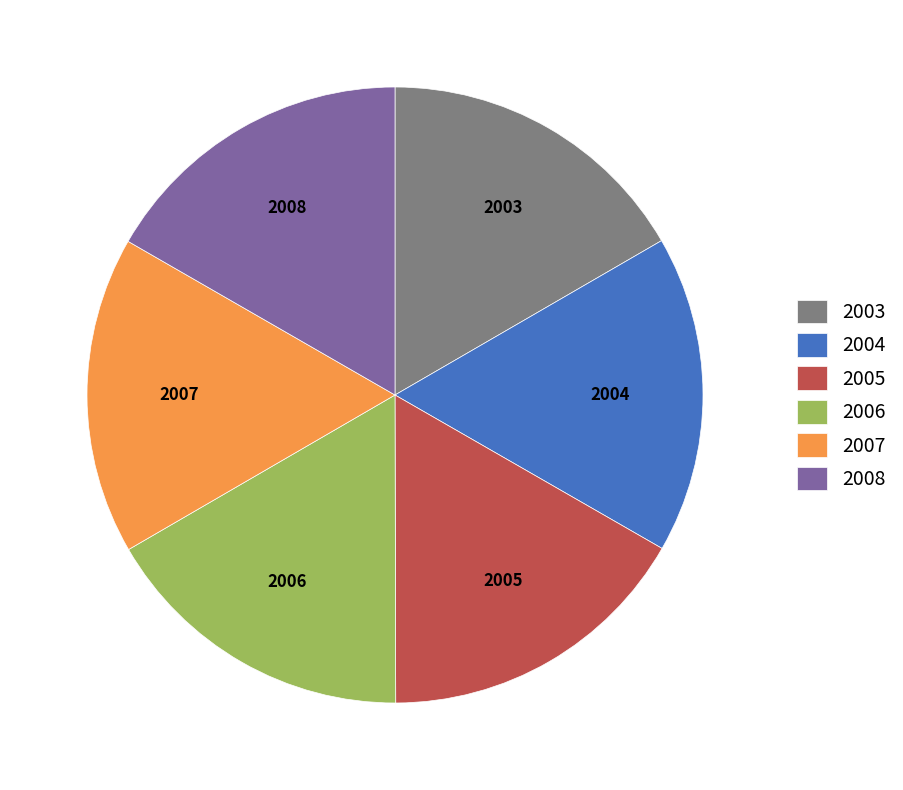

The 2006 slice represents 17% of the pie. True or false?

True